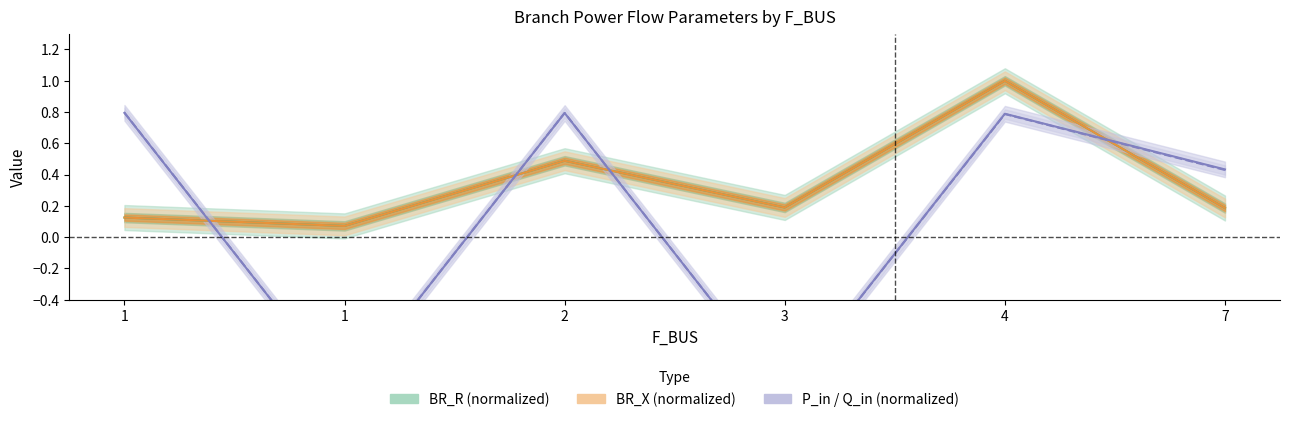

How many negative values does the Q_in (normalized) series have?

2